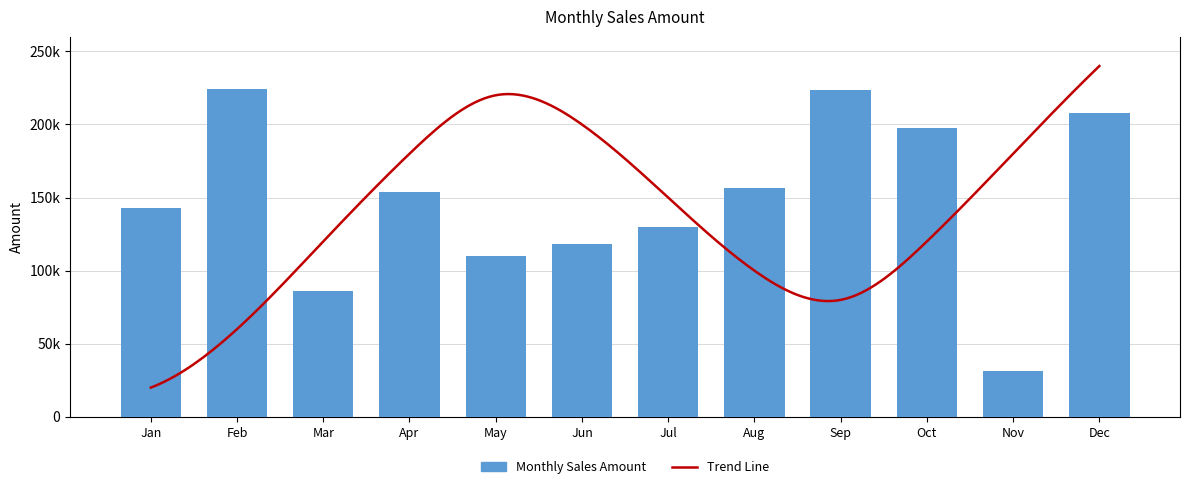

What is the maximum value shown in the chart?

224470